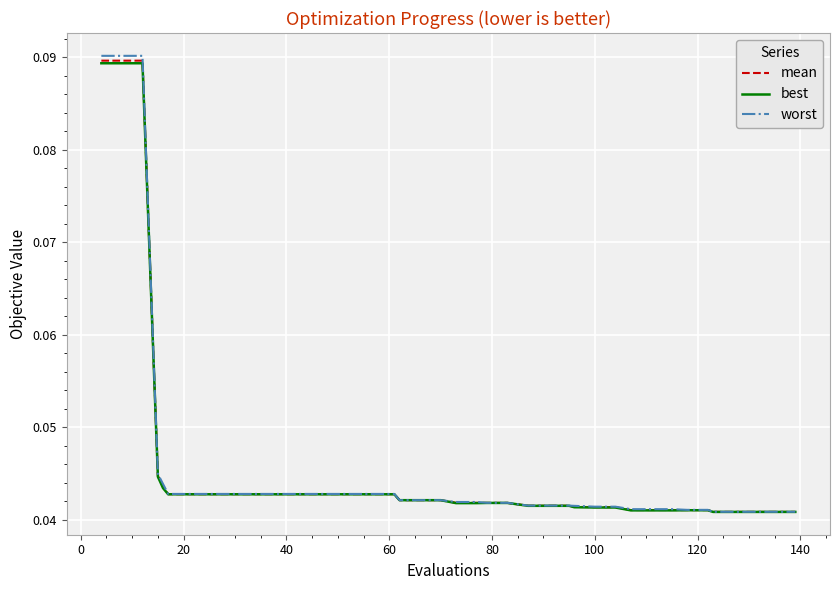

What are all the series names shown in the legend?

mean, best, worst